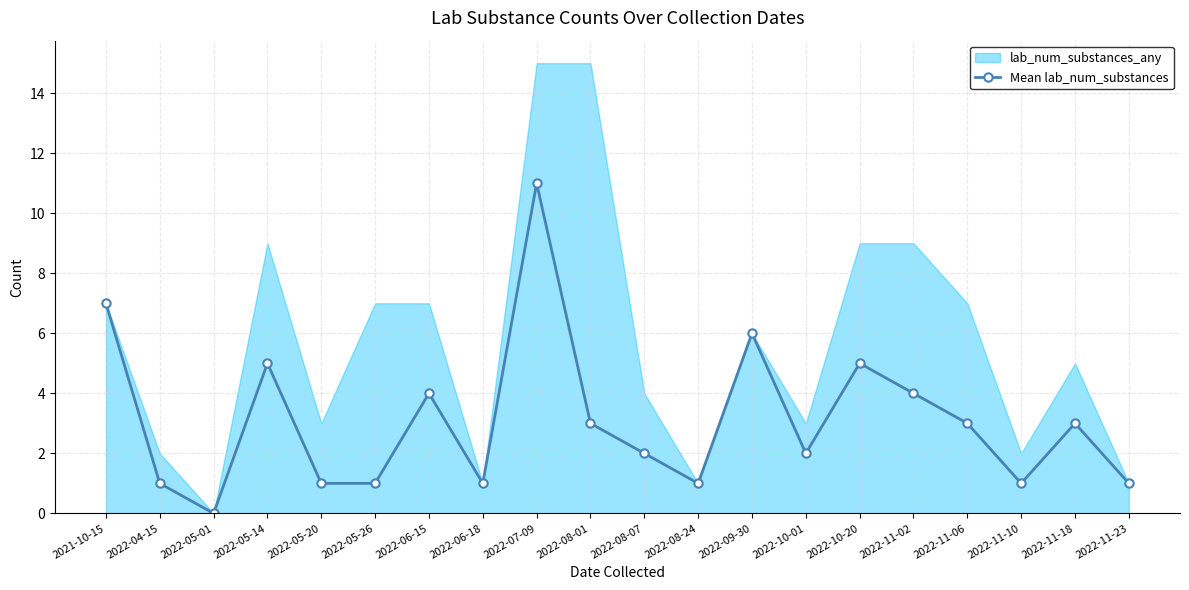

What is the label of the 6th point from the left?

2022-05-26